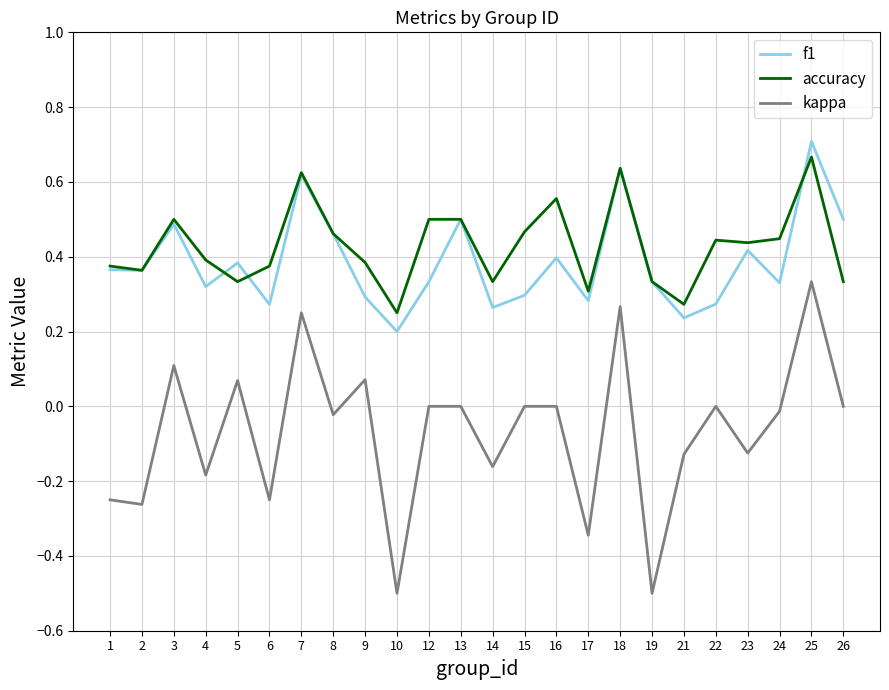

The accuracy series shows 0.3 at 14. True or false?

True